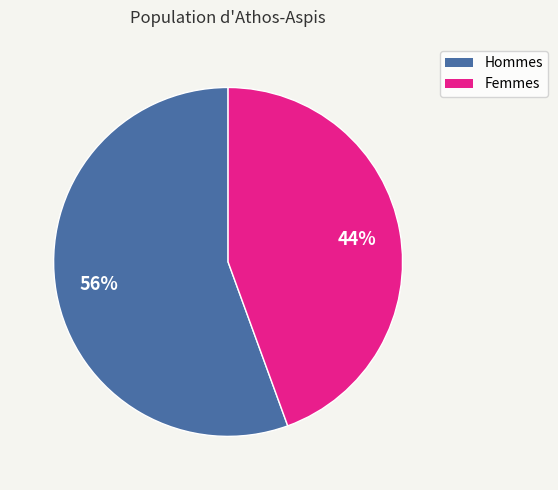

To the nearest percent, what is the average slice percentage?

50%